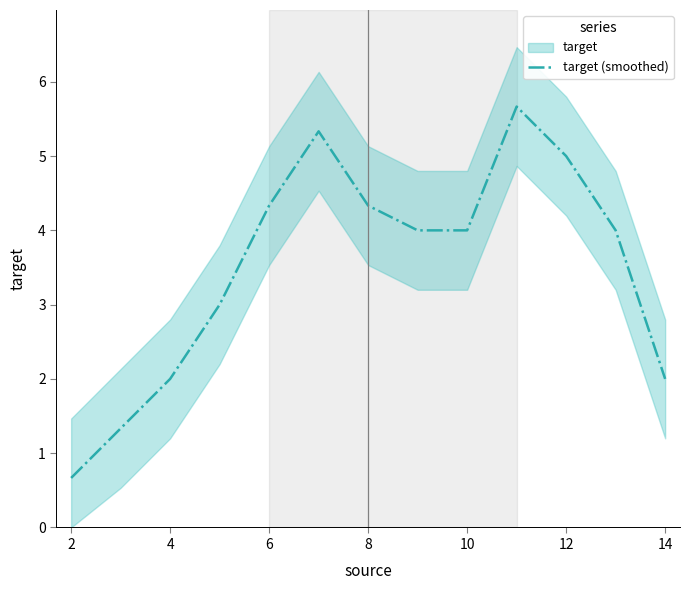

Is it true that target (smoothed) equals 7.8 at 12?

False